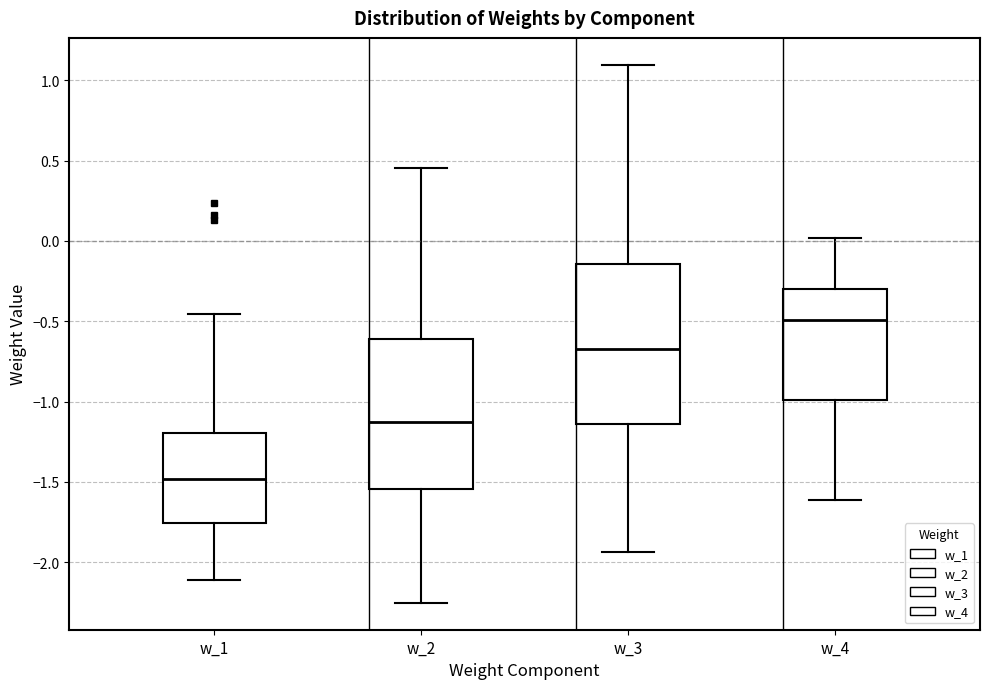

Comparing the boxes themselves (not the whiskers), which one is the tallest?

w_3